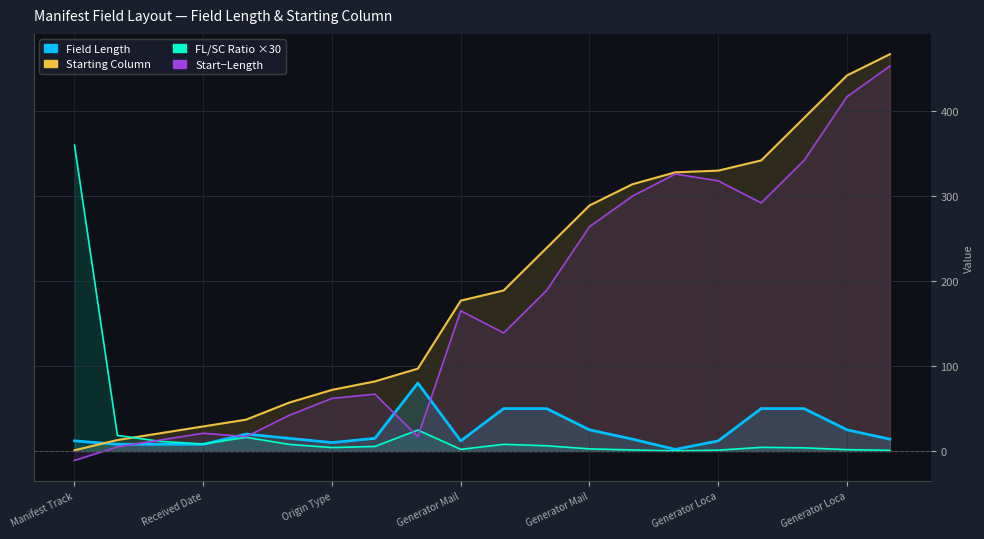

What is the value of the Starting Column point at the 9th from the left?

97